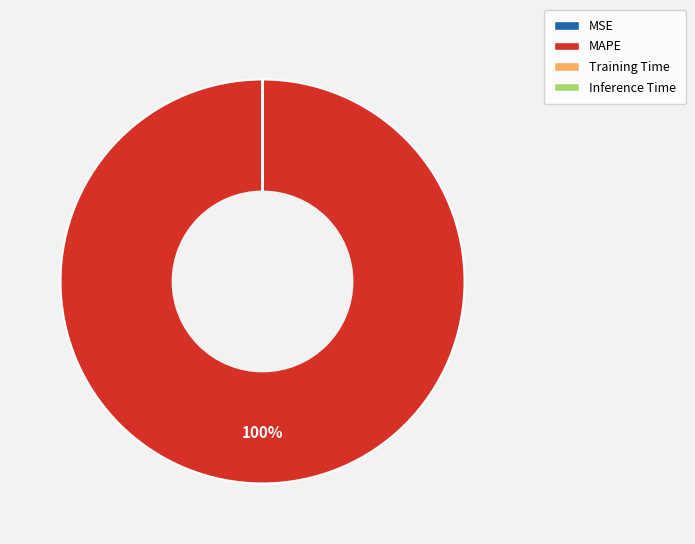

Is it true that MAPE is 90% of the pie?

False